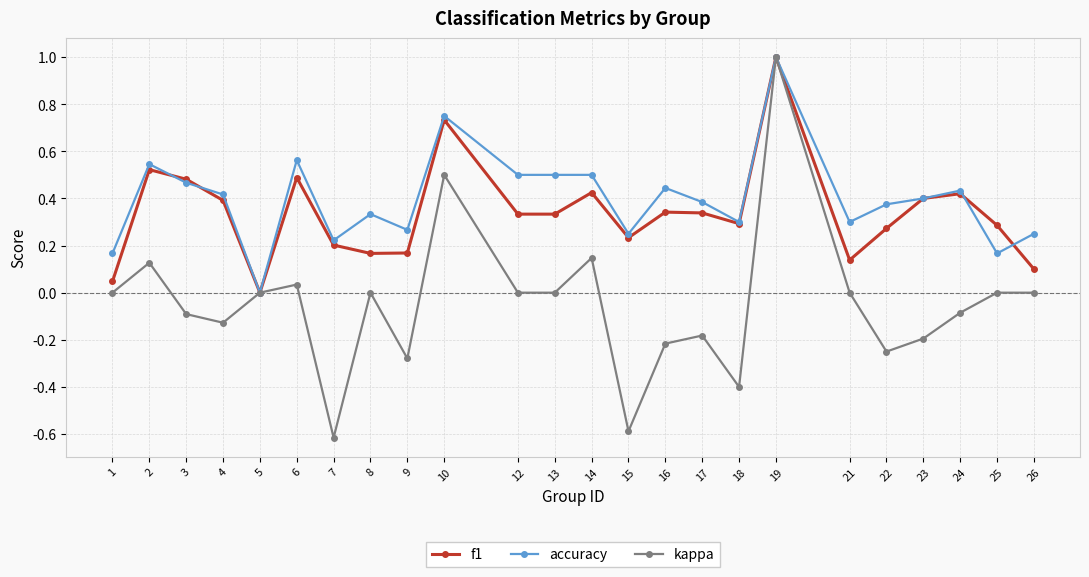

At which category does the chart reach its minimum across all series?

7